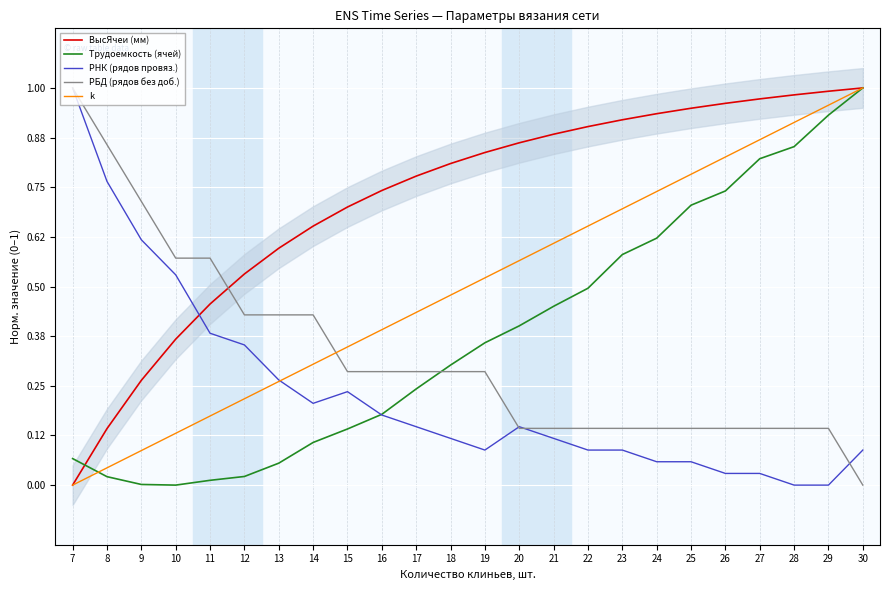

How many series are shown in this chart?

5